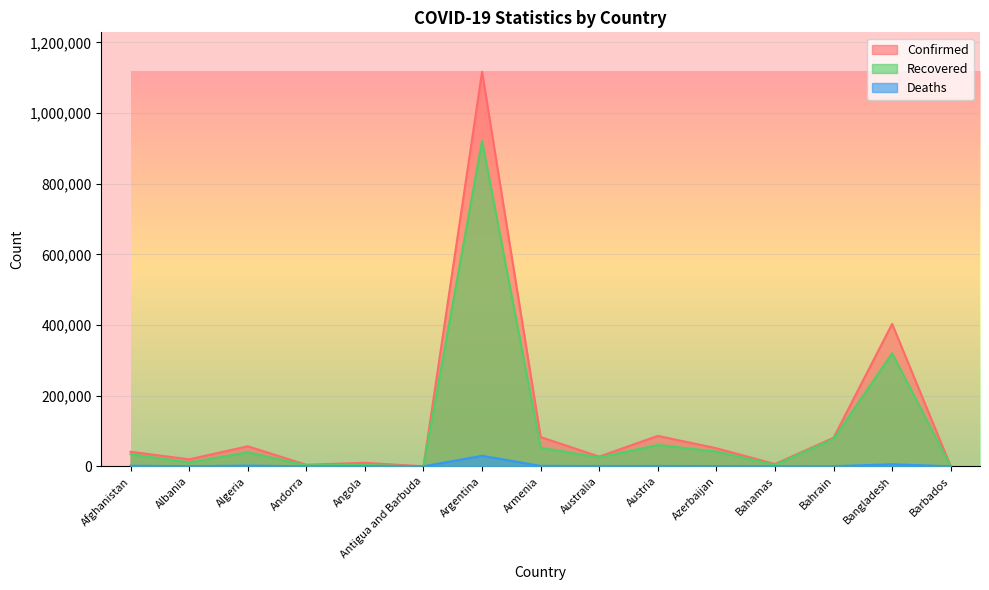

What is the maximum value for Deaths?

29730